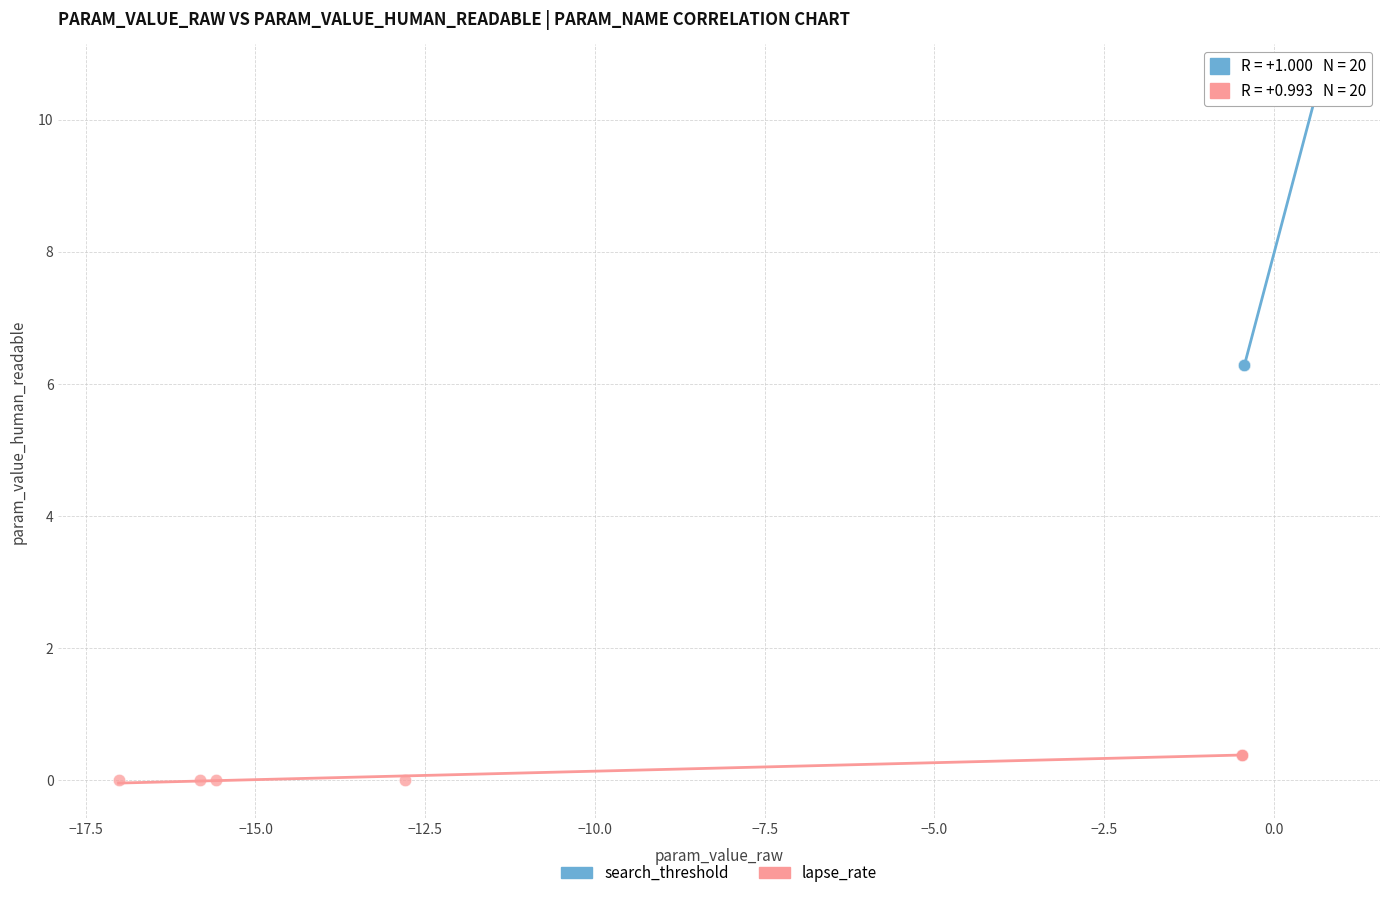

Which series reaches the minimum Y coordinate?

lapse_rate